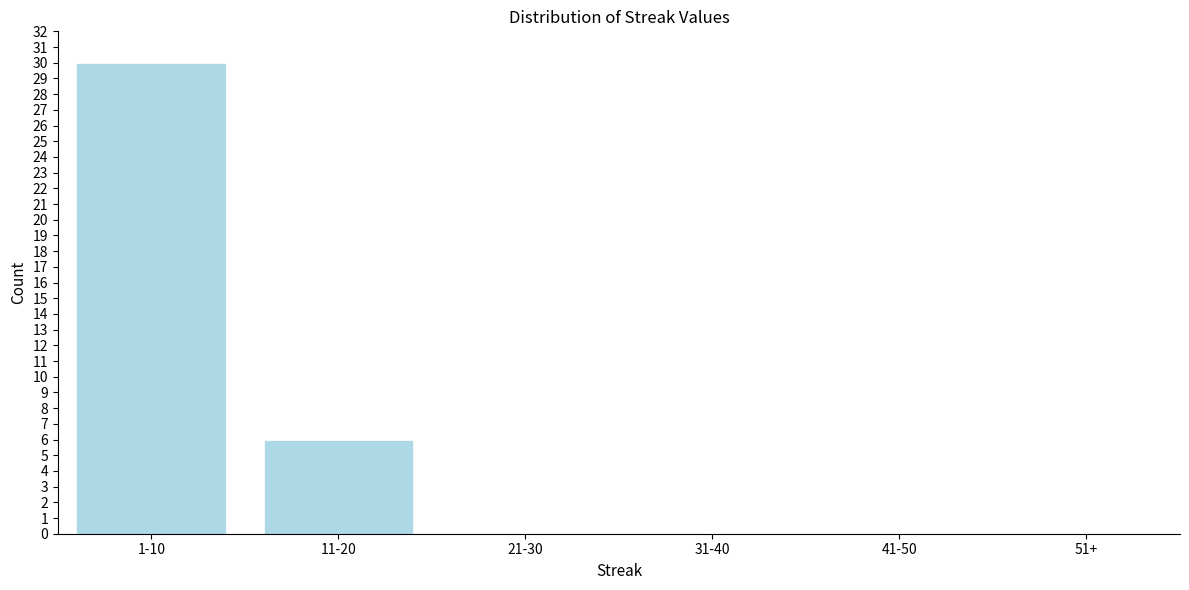

Reading left to right, transcribe all the data shown in this chart.

1-10=30	11-20=6	21-30=0	31-40=0	41-50=0	51+=0